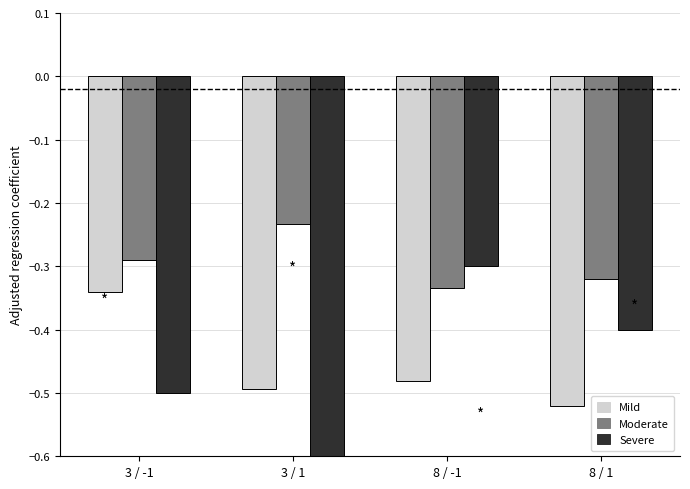

What is the spread (max minus min) of values at 8 / 1?

0.2